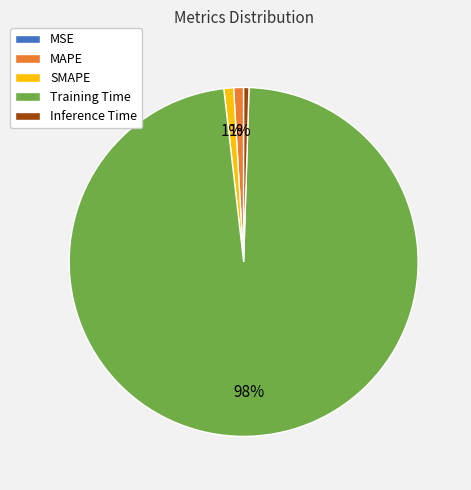

Is it true that SMAPE is 14% of the pie?

False